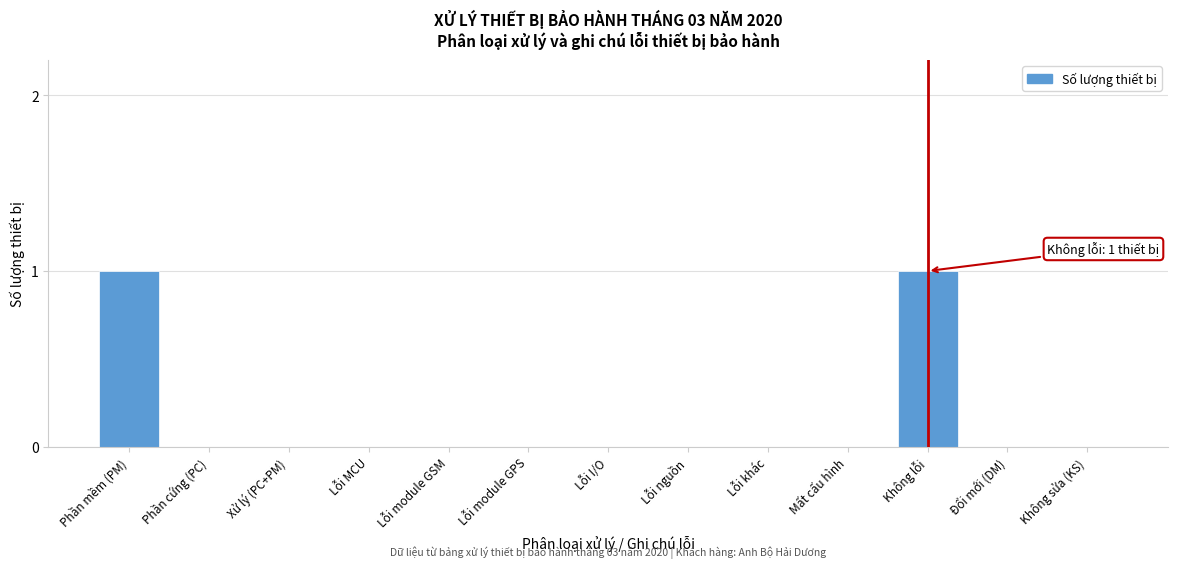

Reading left to right, what are all the values shown in this chart?

Phần mềm (PM)=1	Phần cứng (PC)=0	Xử lý (PC+PM)=0	Lỗi MCU=0	Lỗi module GSM=0	Lỗi module GPS=0	Lỗi I/O=0	Lỗi nguồn=0	Lỗi khác=0	Mất cấu hình=0	Không lỗi=1	Đổi mới (DM)=0	Không sửa (KS)=0